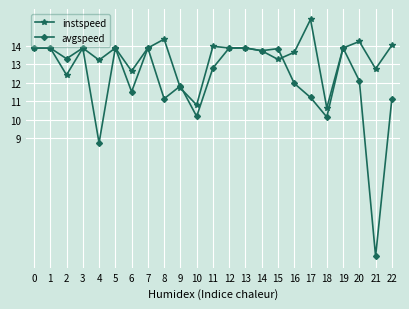

True or false: avgspeed has a value of 2.6 at 21.

True